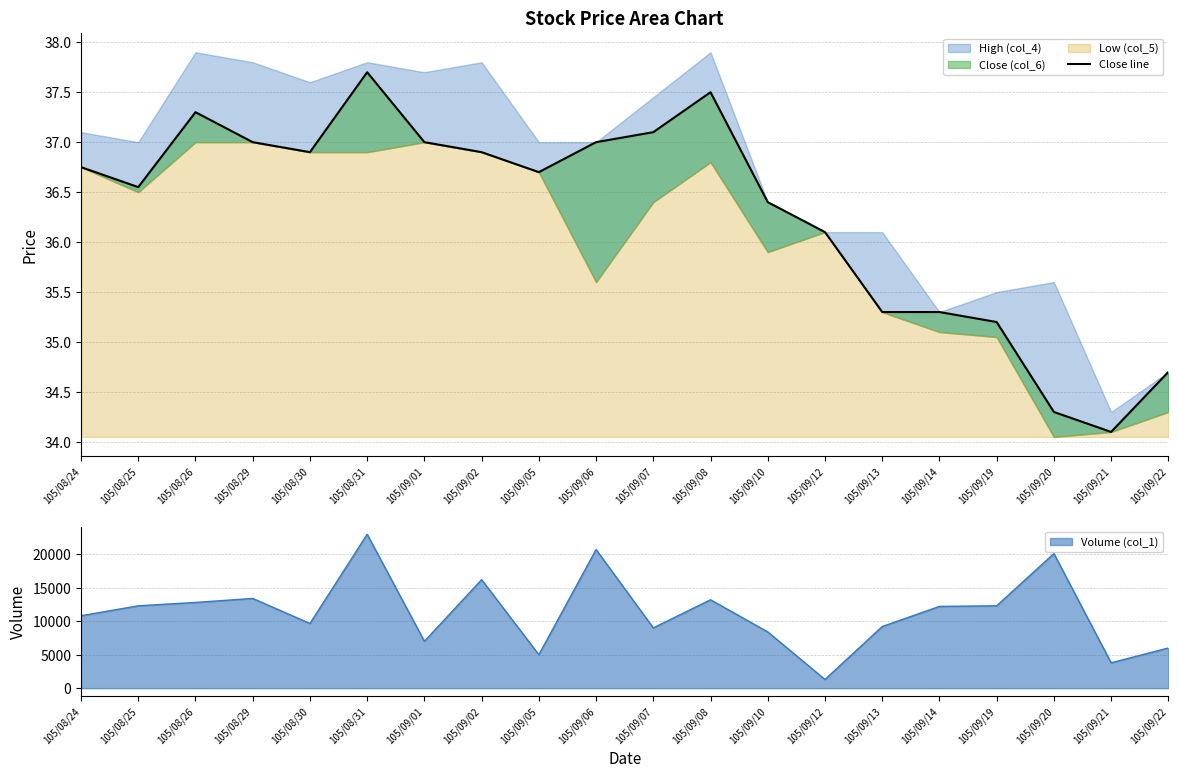

What is the lowest value of the Volume (col_1) series?

1300